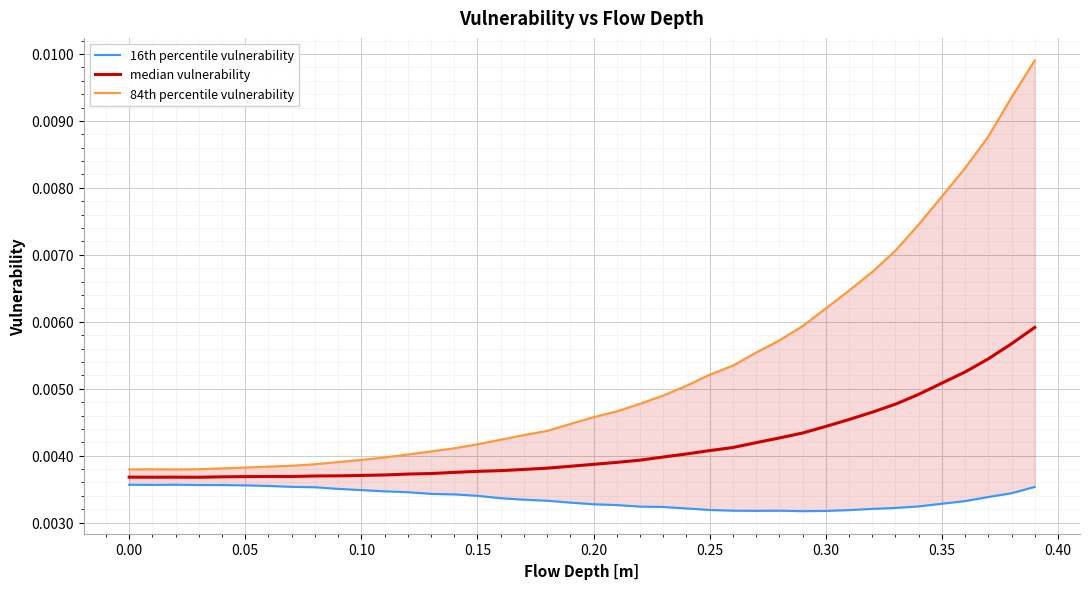

Is it true that median vulnerability equals 0.0 at 32?

False